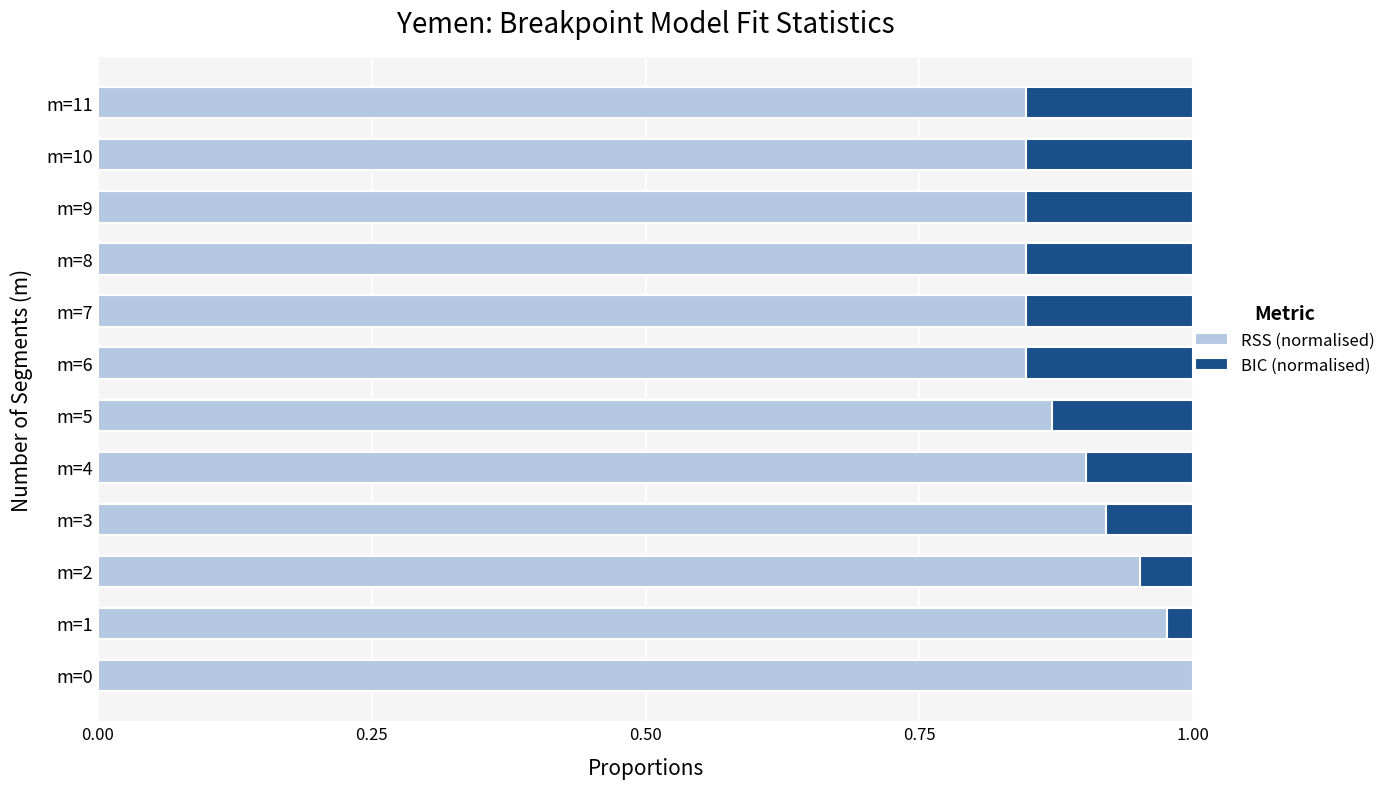

Count the number of categories in the chart.

12